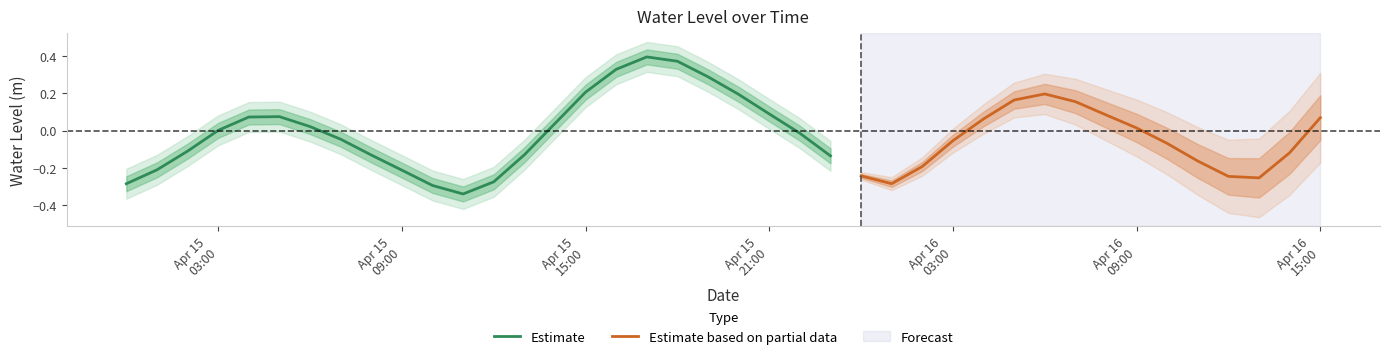

Which category has the lowest value across all series?

2023-04-15 11:00:00